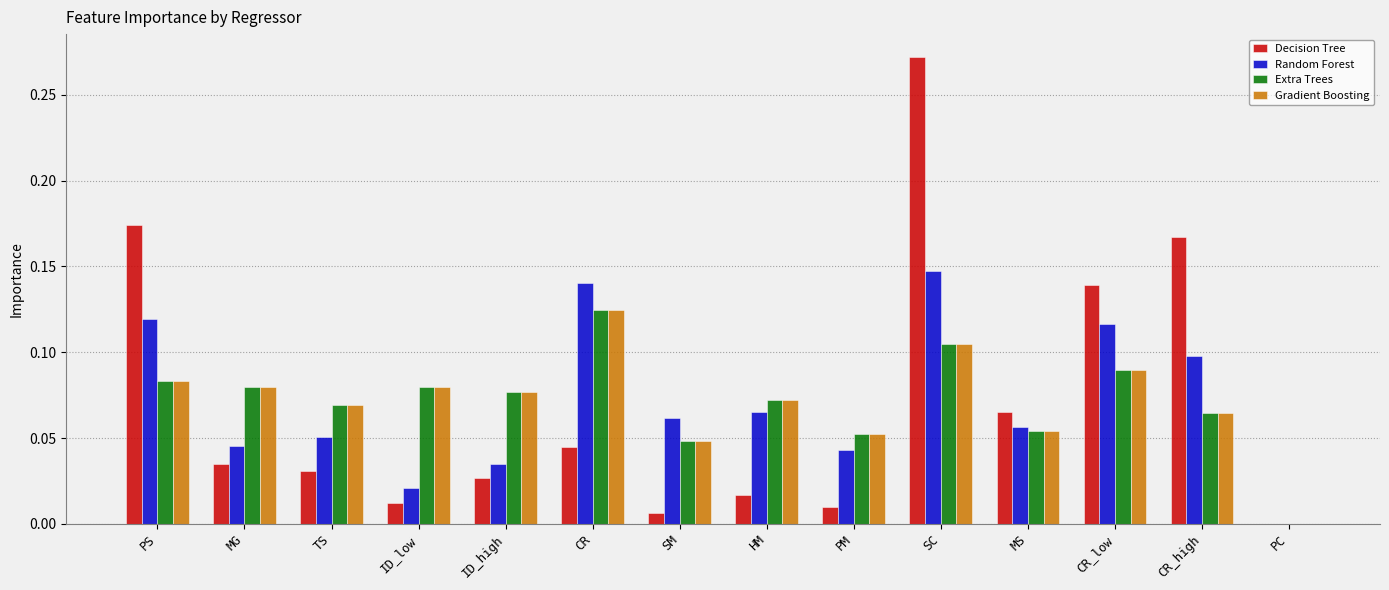

Count the Random Forest values in the range 0 to 1.

14